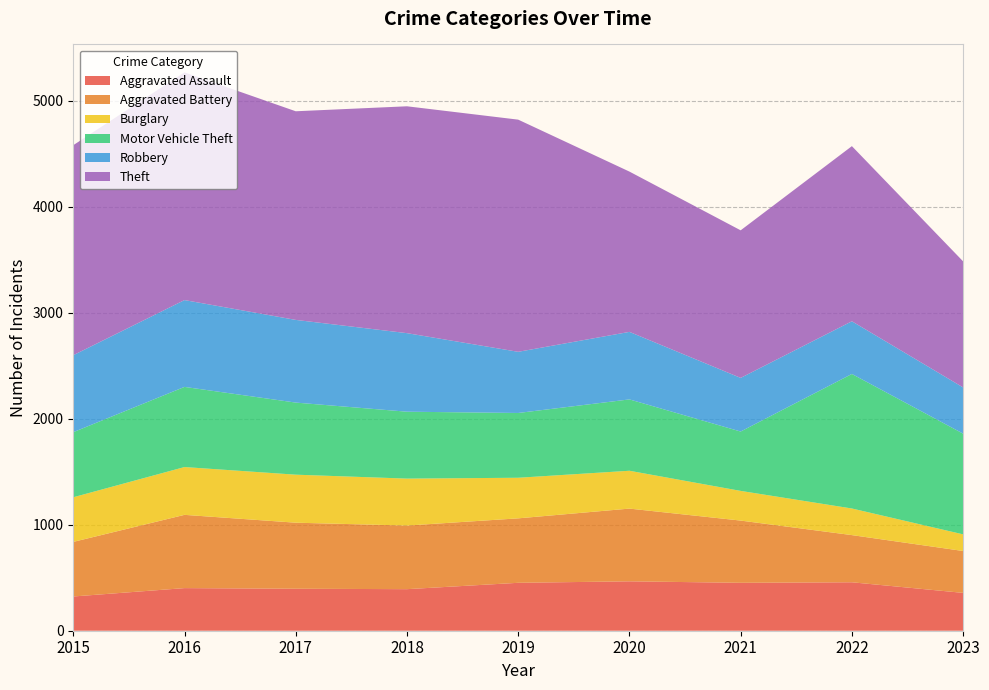

Reading left to right, extract all data points from this chart.

Aggravated Assault: 2015=323	2016=402	2017=396	2018=392	2019=452	2020=466	2021=452	2022=457	2023=357
Aggravated Battery: 2015=515	2016=691	2017=623	2018=600	2019=608	2020=686	2021=587	2022=445	2023=395
Burglary: 2015=421	2016=451	2017=453	2018=443	2019=383	2020=357	2021=280	2022=251	2023=157
Motor Vehicle Theft: 2015=614	2016=756	2017=680	2018=631	2019=611	2020=673	2021=560	2022=1269	2023=950
Robbery: 2015=726	2016=819	2017=780	2018=741	2019=577	2020=637	2021=506	2022=497	2023=436
Theft: 2015=1981	2016=2148	2017=1968	2018=2140	2019=2190	2020=1512	2021=1392	2022=1652	2023=1189